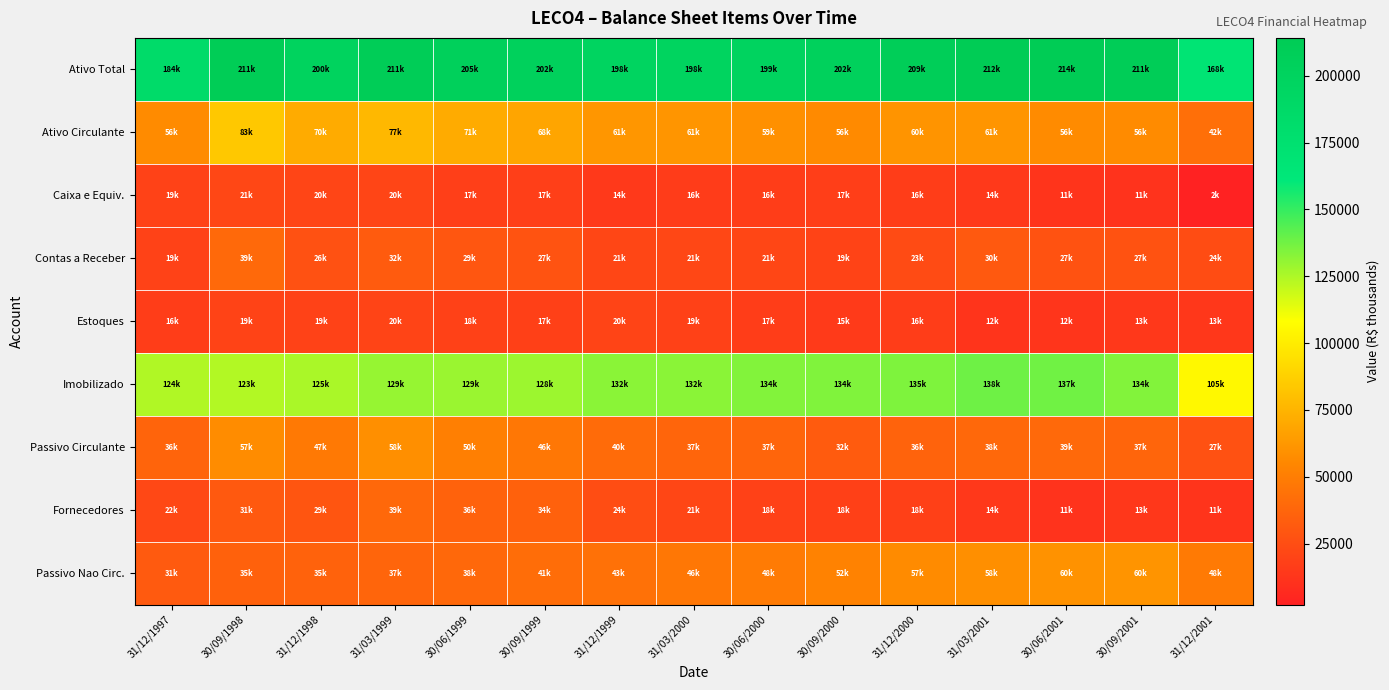

What is the total value across all series at 31/12/2000?

573138